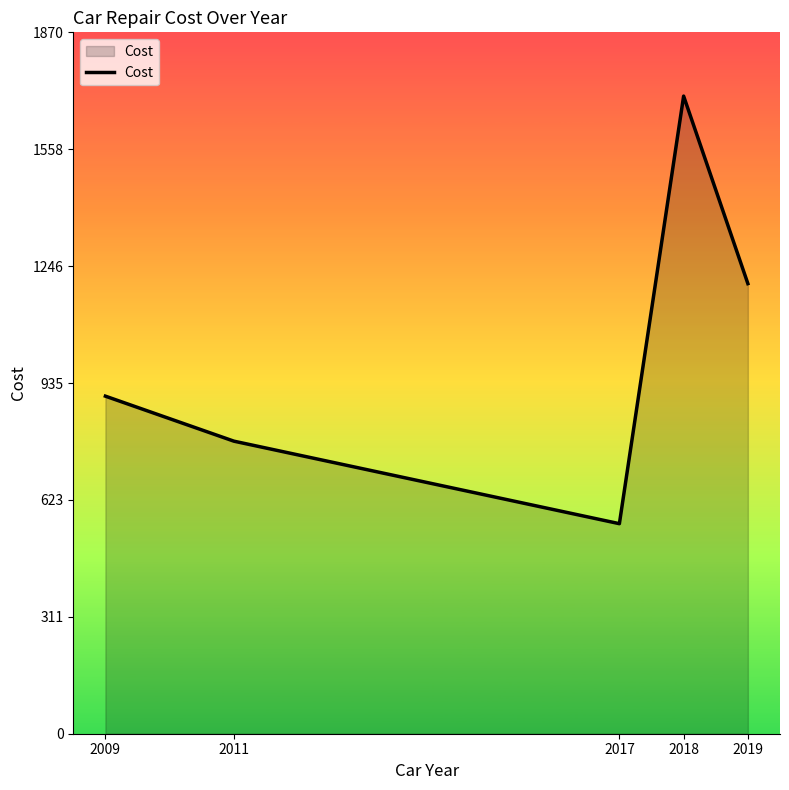

How many lines are shown in the chart?

1